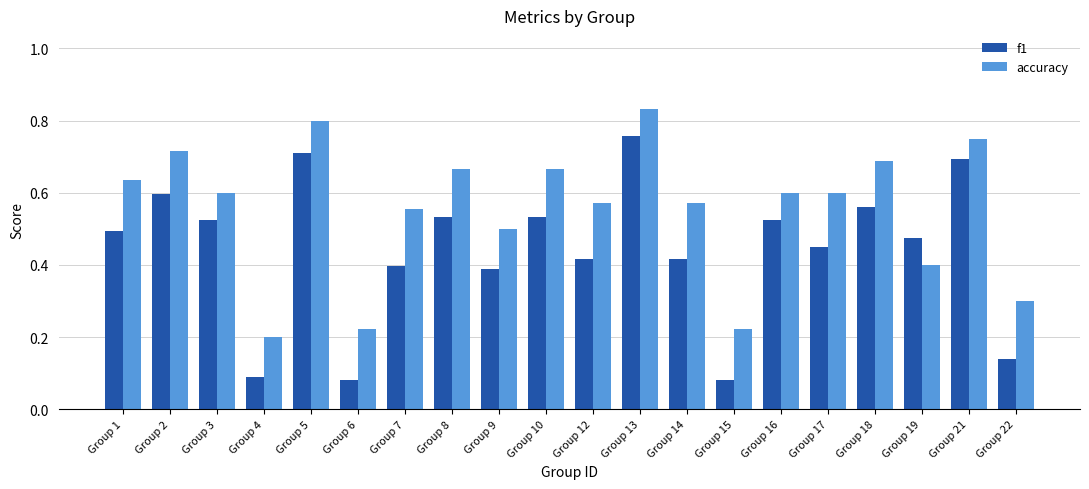

Count the number of data series in this chart.

2